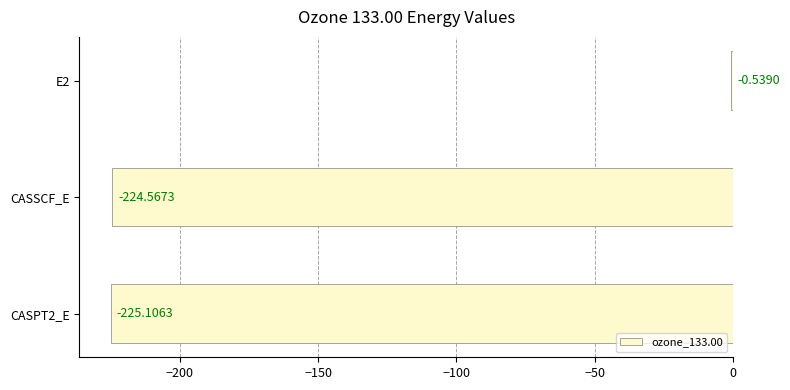

What is the sum of the values at E2 and CASSCF_E?

-225.1